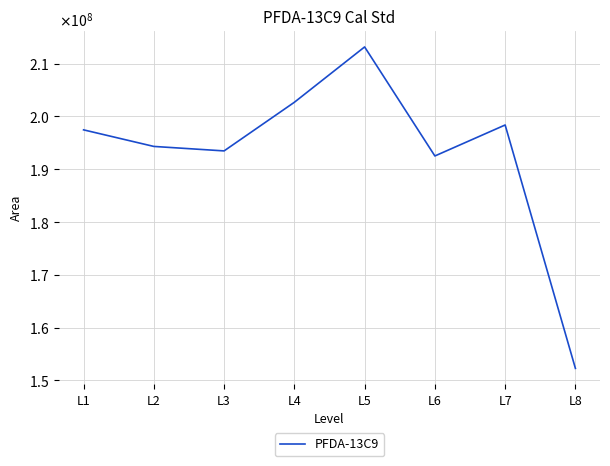

Does the chart have visible grid lines?

Yes